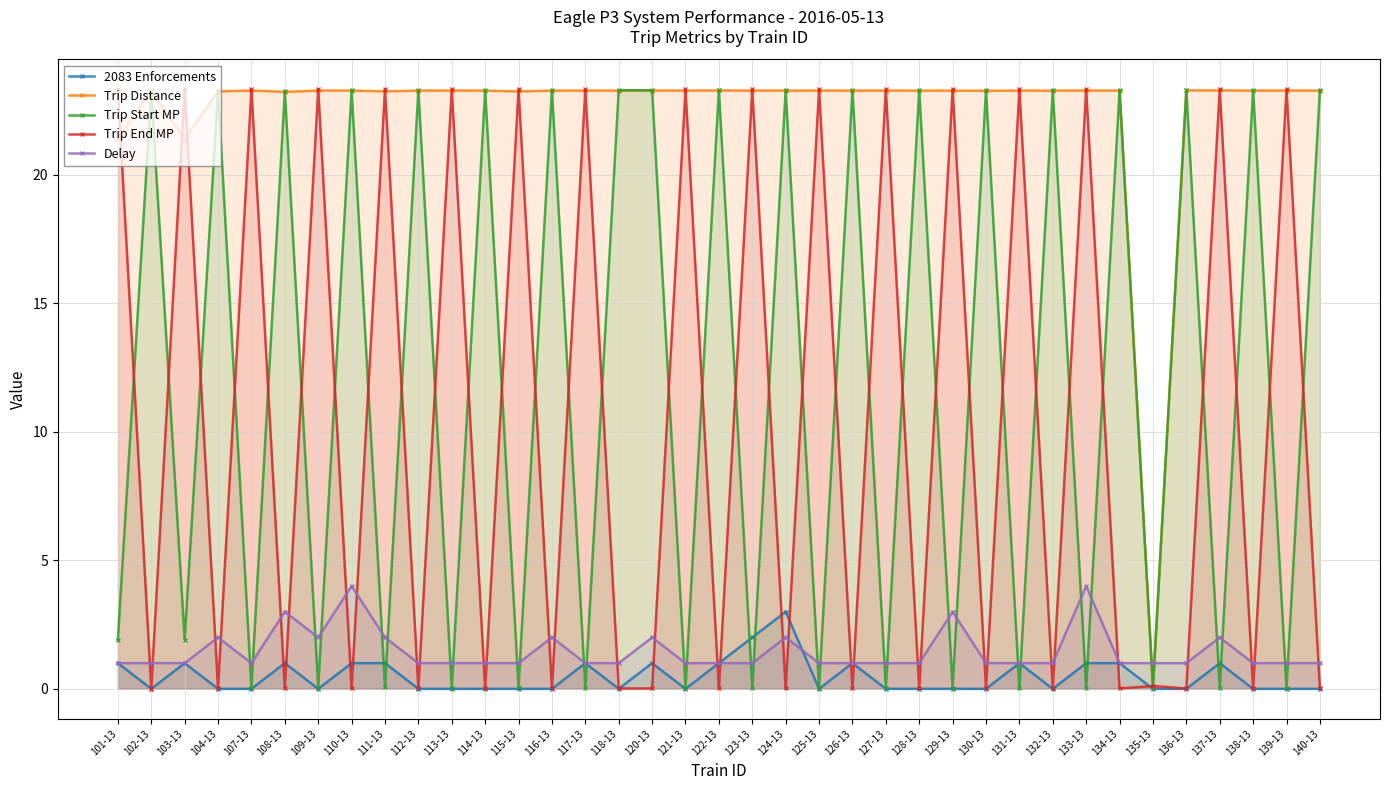

What is the maximum value shown in the chart?

23.3